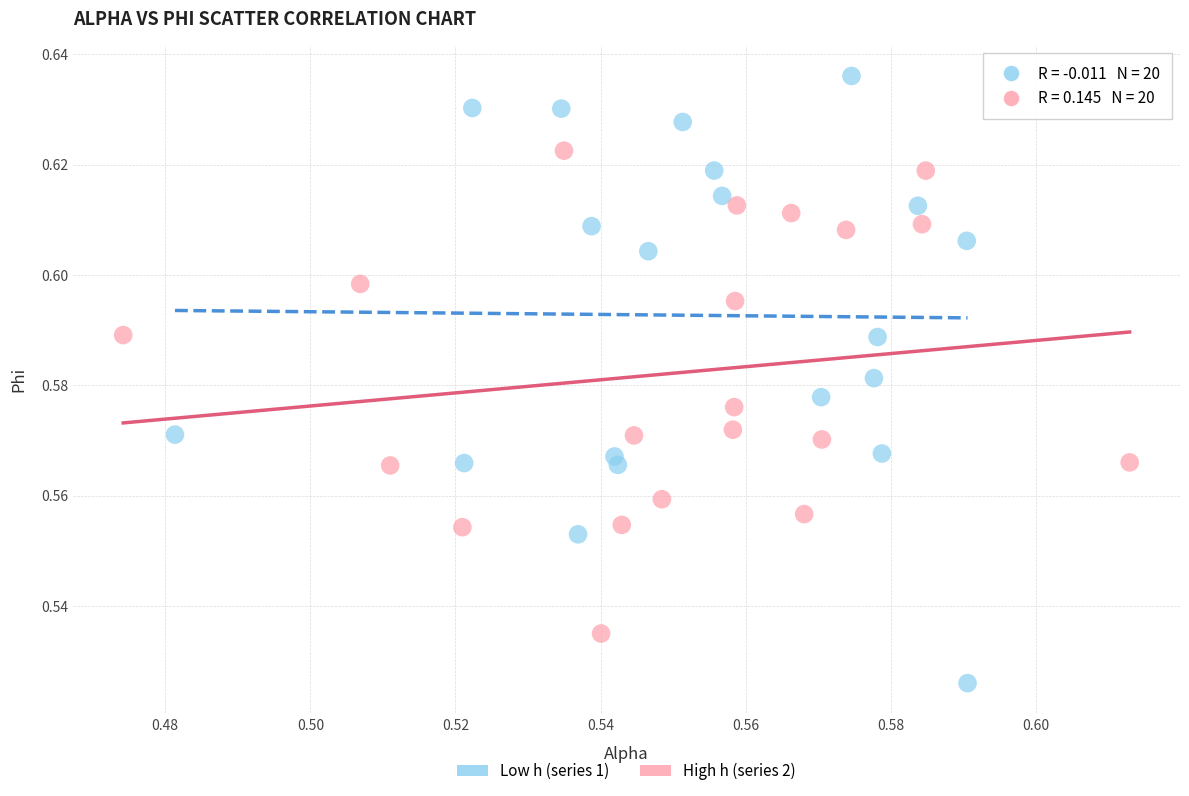

What are all the series names shown in the legend?

Low h (series 1), High h (series 2)